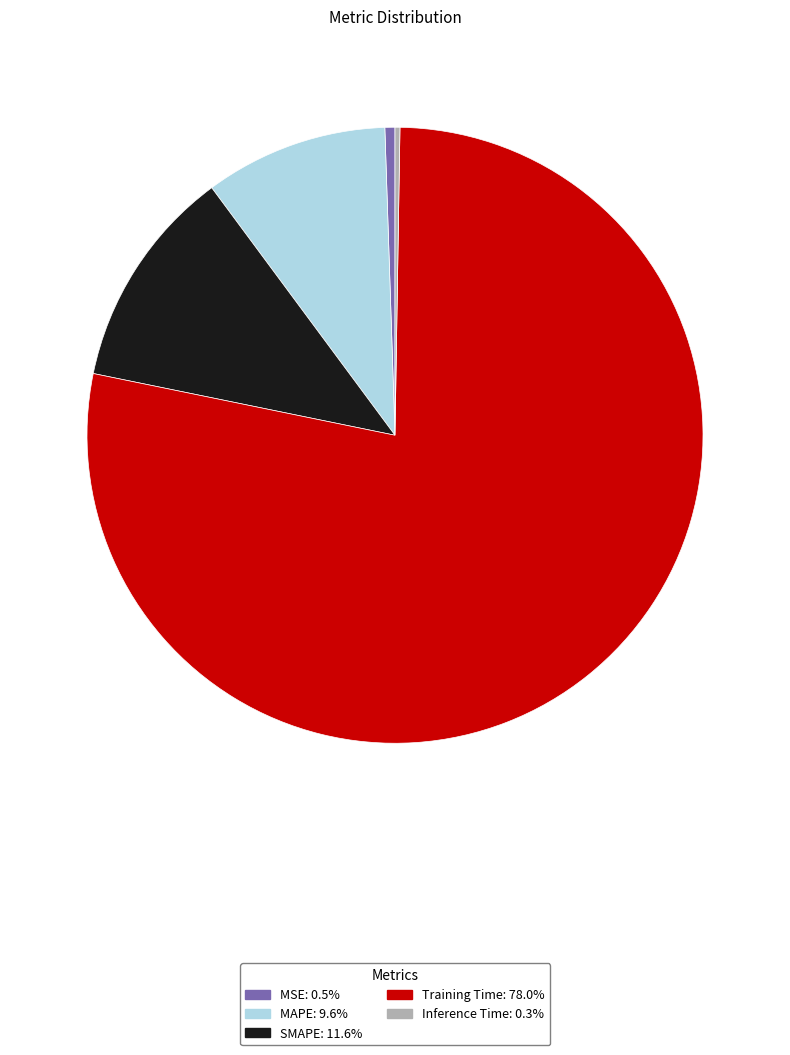

Which slice represents more than half of the pie?

Training Time